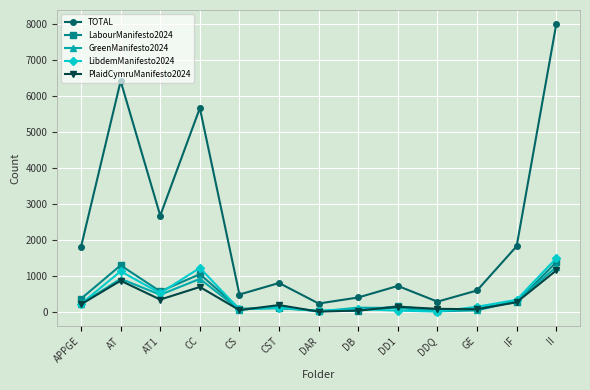

Which series has the widest spread of values?

TOTAL